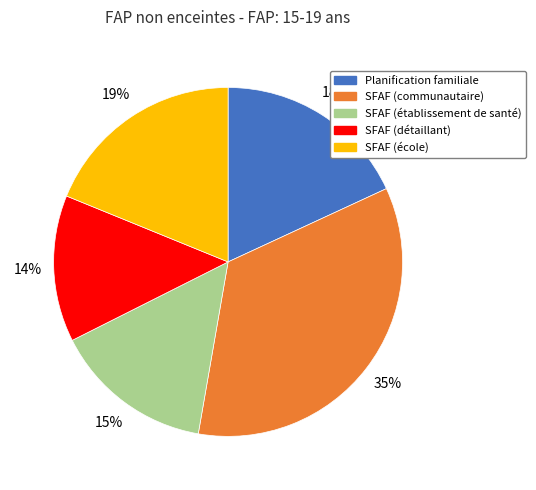

True or false: SFAF (détaillant) accounts for 14% of the total.

True